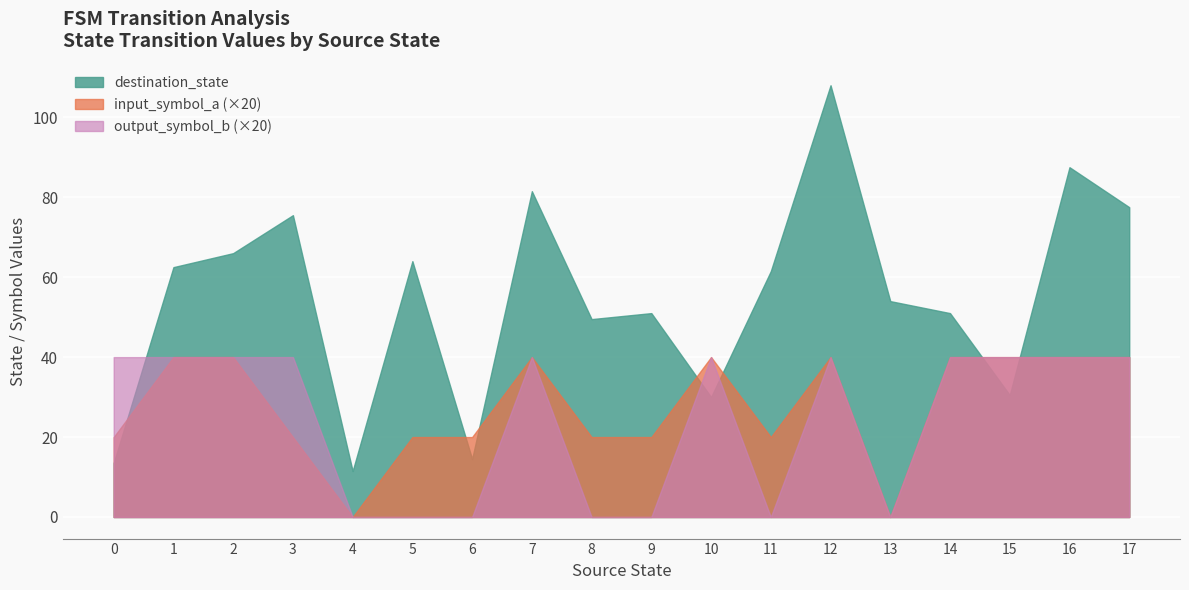

What is the spread (max minus min) of values at 7?

41.5